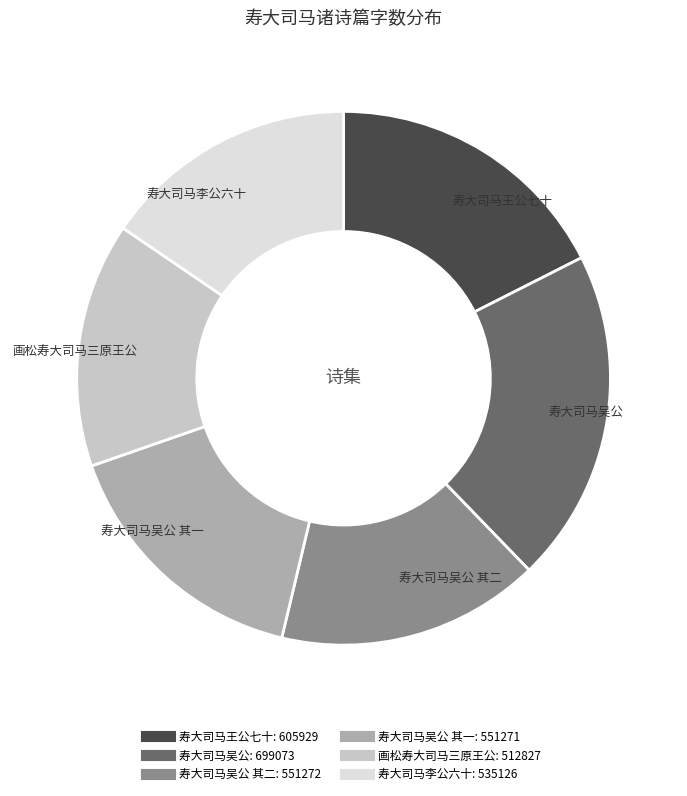

Is there a majority slice in this chart?

No